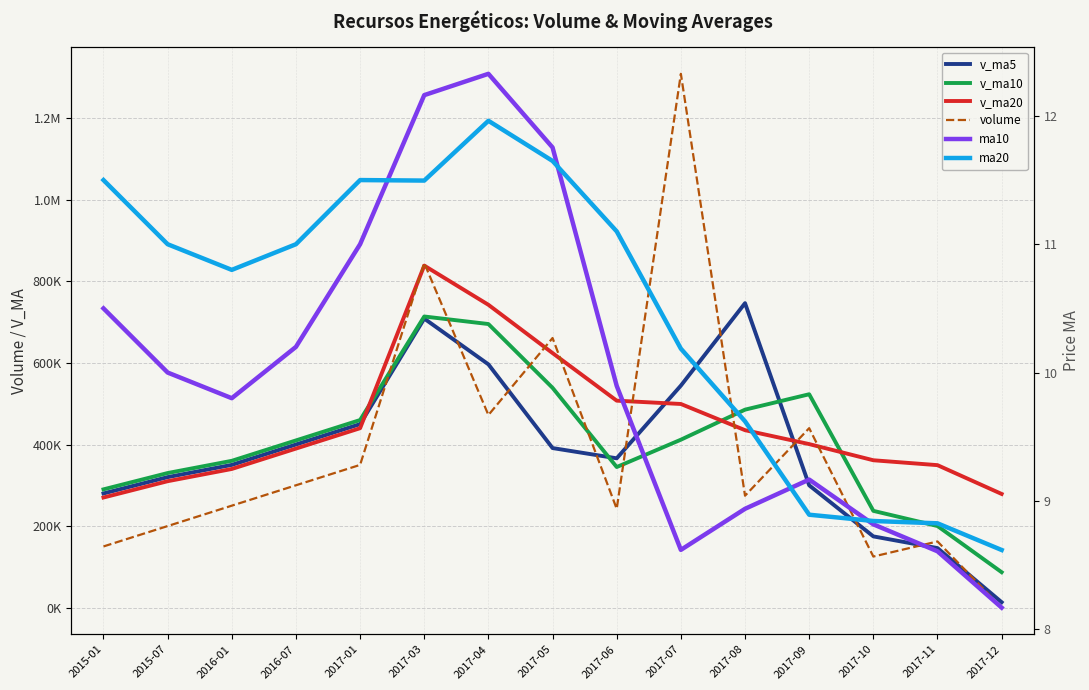

Reading left to right, extract all data points from this chart.

v_ma5: 280000.0	320000.0	350000.0	400000.0	450000.0	708779.0	596565.0	391275.0	366162.0	544434.0	746598.0	299909.0	174657.0	145993.0	13241.0
v_ma10: 290000.0	330000.0	360000.0	410000.0	460000.0	713932.0	695436.0	538966.0	344748.0	411794.0	485447.0	523253.0	237283.0	200082.0	86821.0
v_ma20: 270000.0	310000.0	340000.0	390000.0	440000.0	838720.0	742610.0	624226.0	507496.0	499373.0	435136.0	401007.0	361365.0	349370.0	278713.0
volume: 150000.0	200000.0	250000.0	300000.0	350000.0	844953.0	472299.0	661155.0	242222.0	1309043.0	274406.0	440063.0	125229.0	162225.0	0.0
ma10: 10.5	10.0	9.8	10.2	11.0	12.2	12.3	11.8	9.9	8.6	8.9	9.2	8.8	8.6	8.2
ma20: 11.5	11.0	10.8	11.0	11.5	11.5	12.0	11.6	11.1	10.2	9.6	8.9	8.8	8.8	8.6